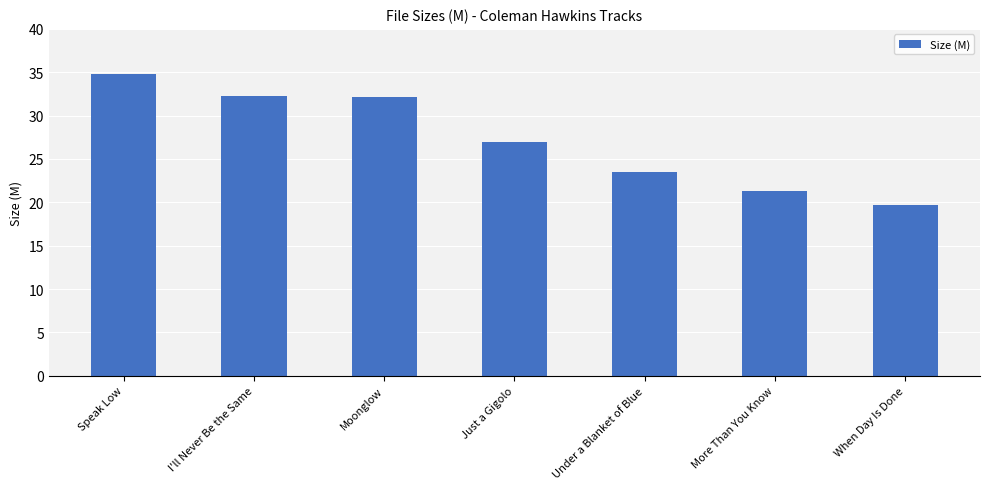

At which category does the chart reach its peak across all series?

Speak Low